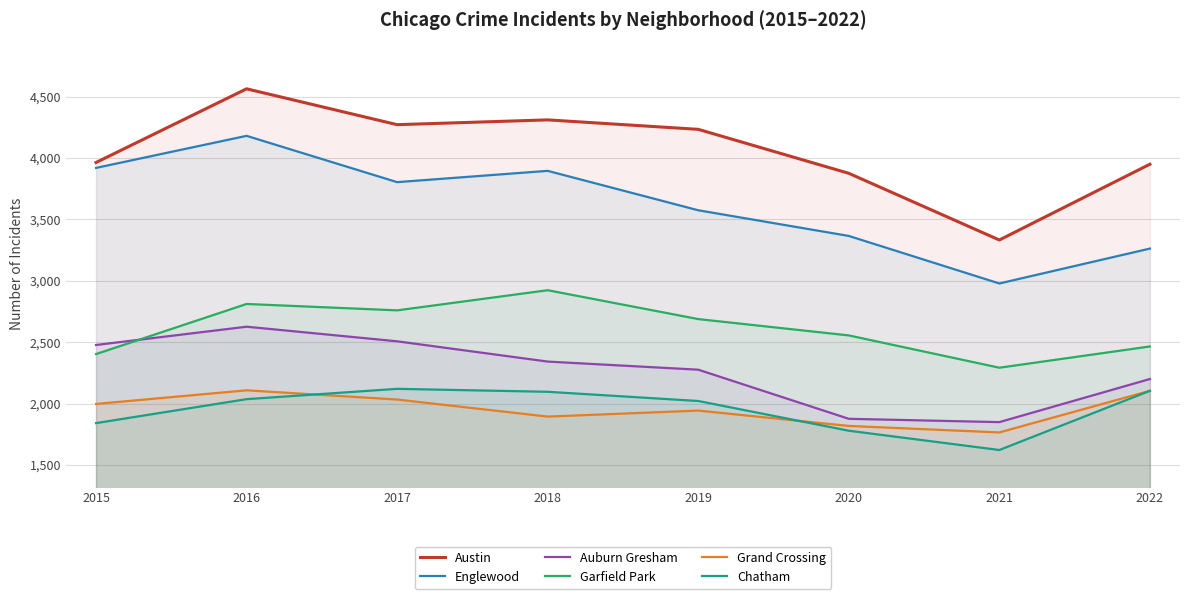

Rank the series at 2019 from highest to lowest value.

Austin, Englewood, Garfield Park, Auburn Gresham, Chatham, Grand Crossing